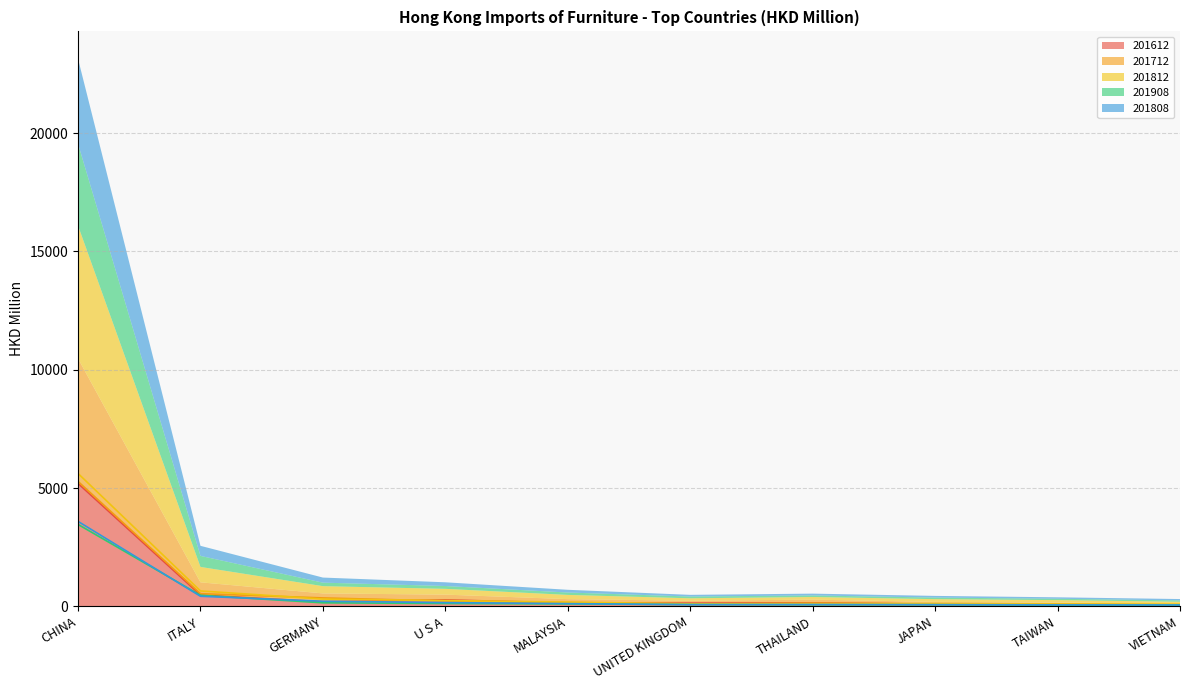

What is the label of the 3rd point from the left?

GERMANY